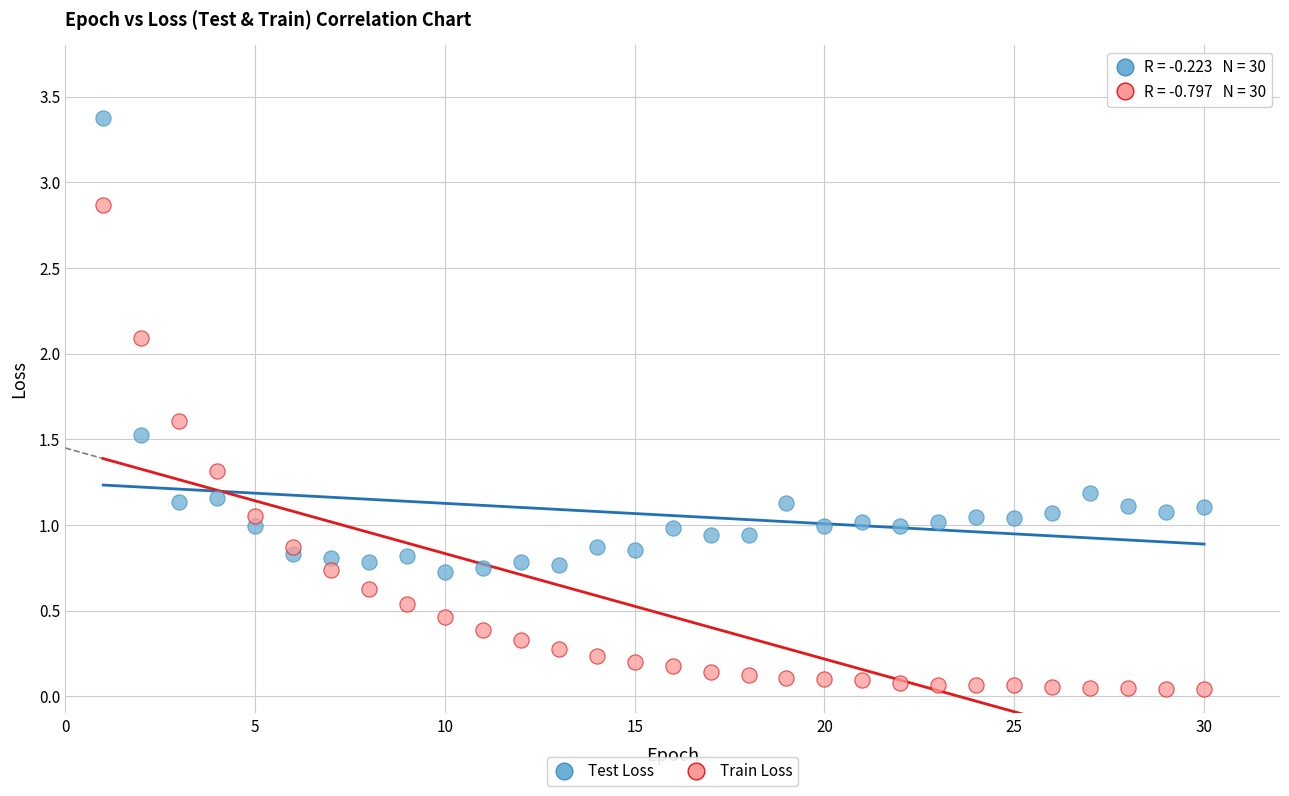

In the Test Loss series, what Y value is closest to 2?

1.5